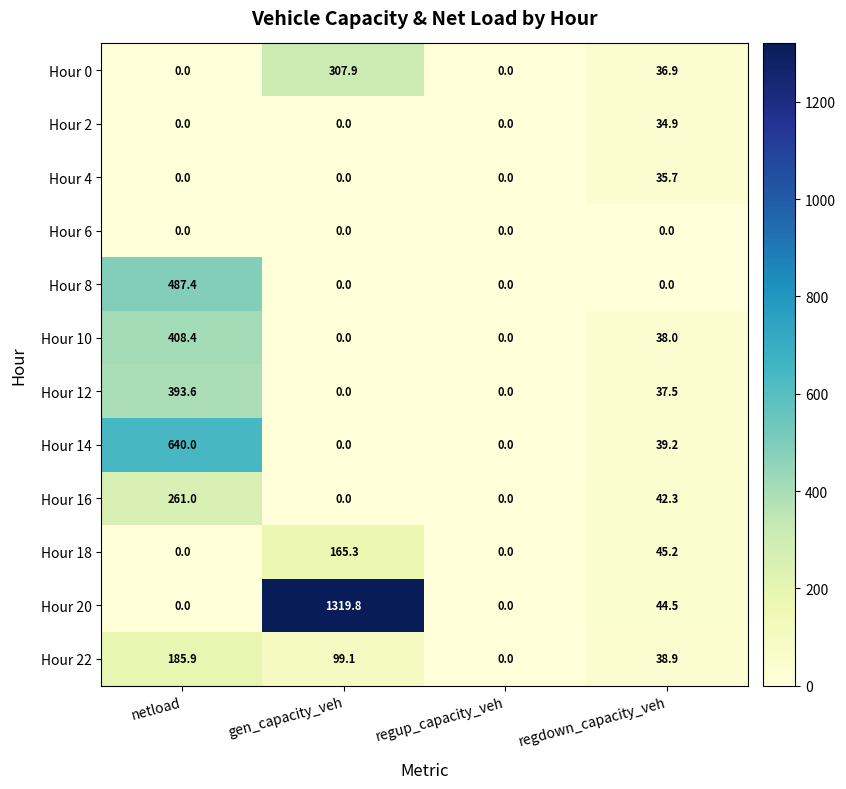

Where is Hour 12 nearest to the value 196?

regdown_capacity_veh